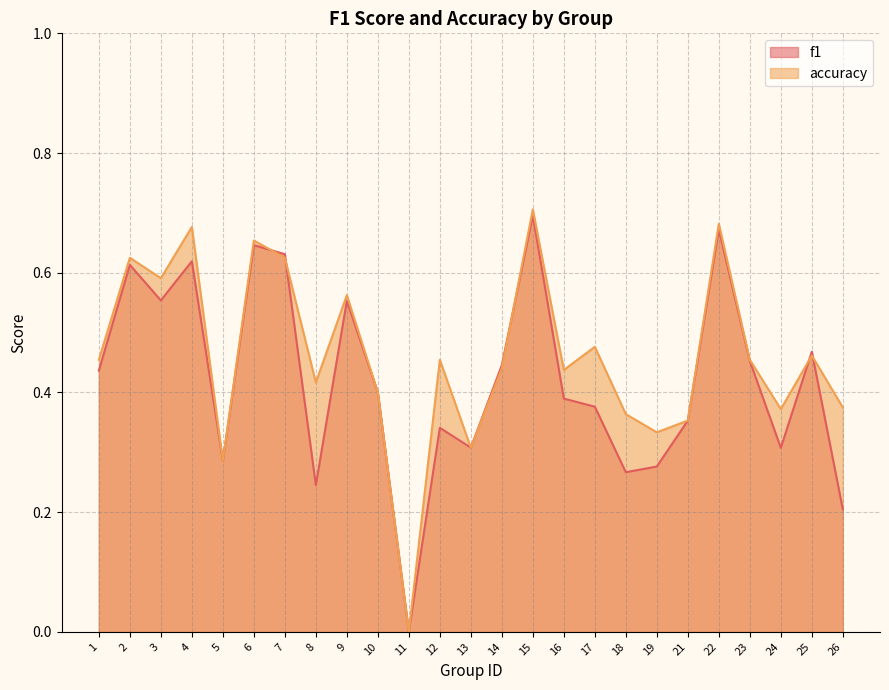

Which series has the widest spread of values?

accuracy